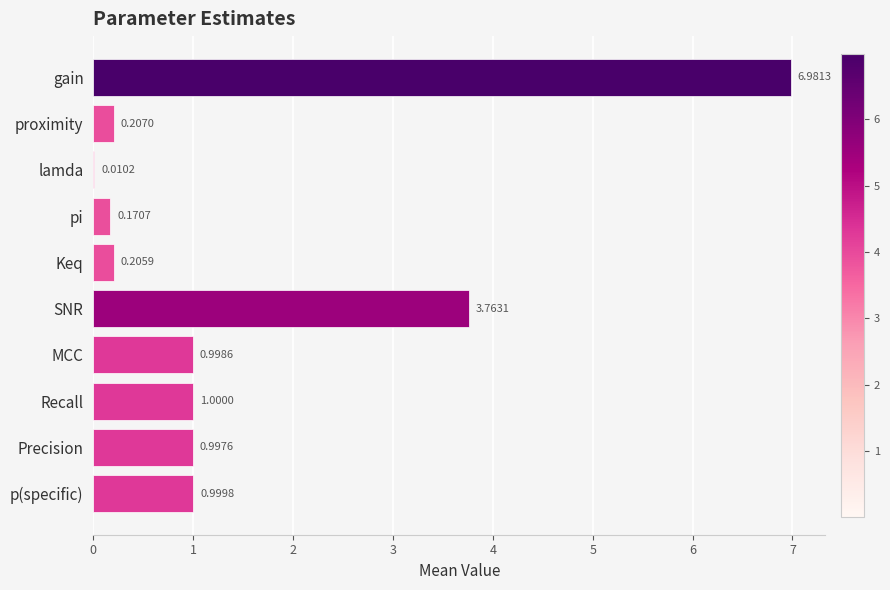

Which has a higher value, gain or MCC?

gain